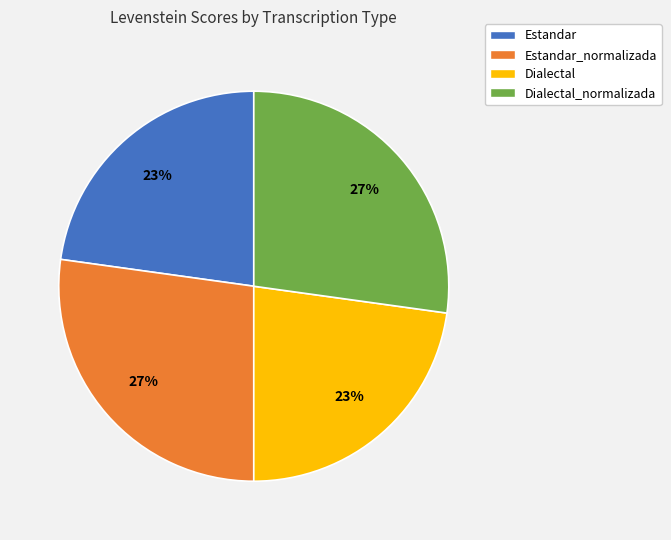

Is there a majority slice in this chart?

No